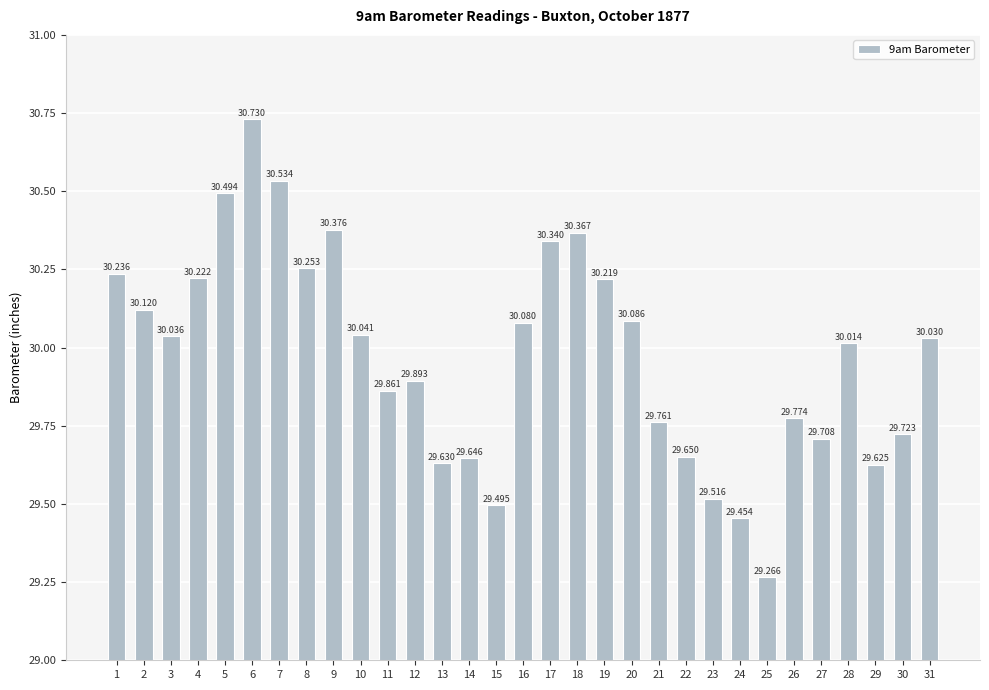

What is the change in value from 4 to 14?

-0.6